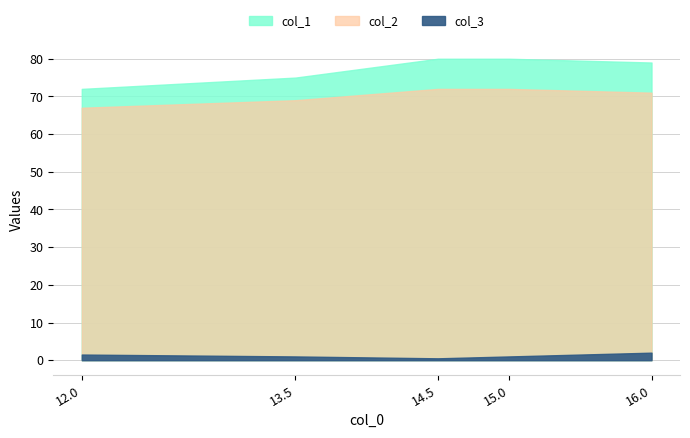

How many data points in col_3 are above 1?

2